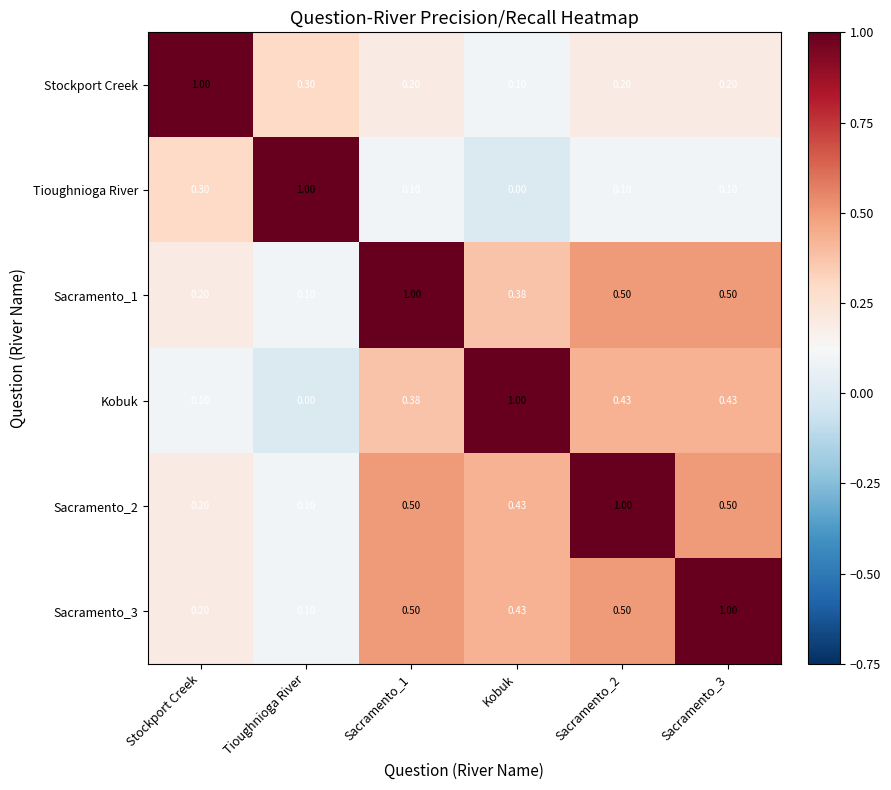

Is the value of Tioughnioga River at Tioughnioga River greater than the value of Sacramento_3 at Sacramento_2?

Yes